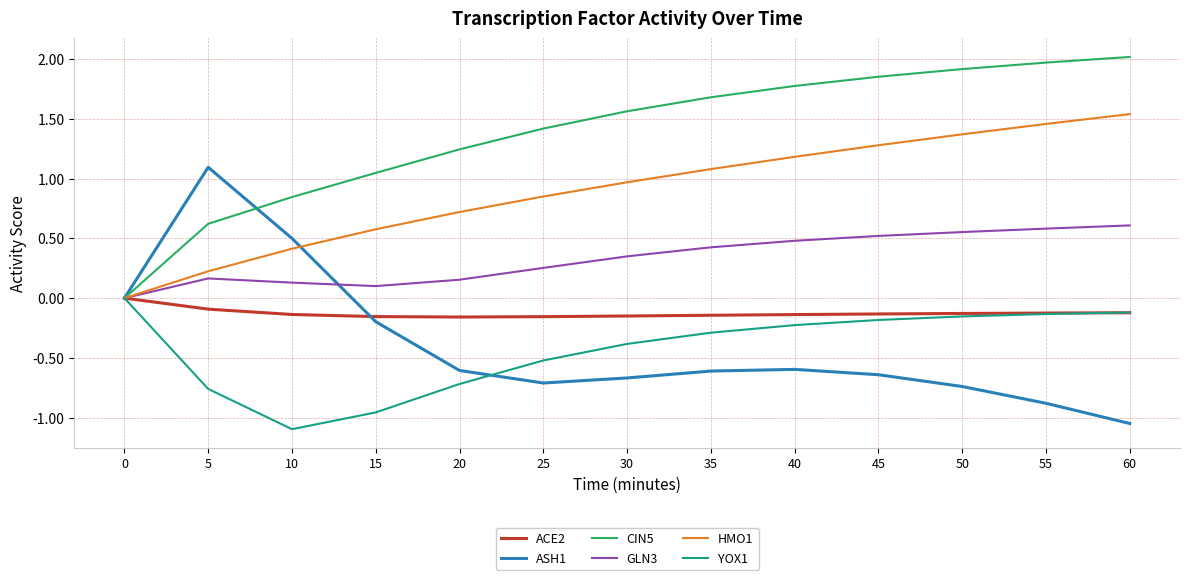

Which label corresponds to the smallest value in the chart?

10